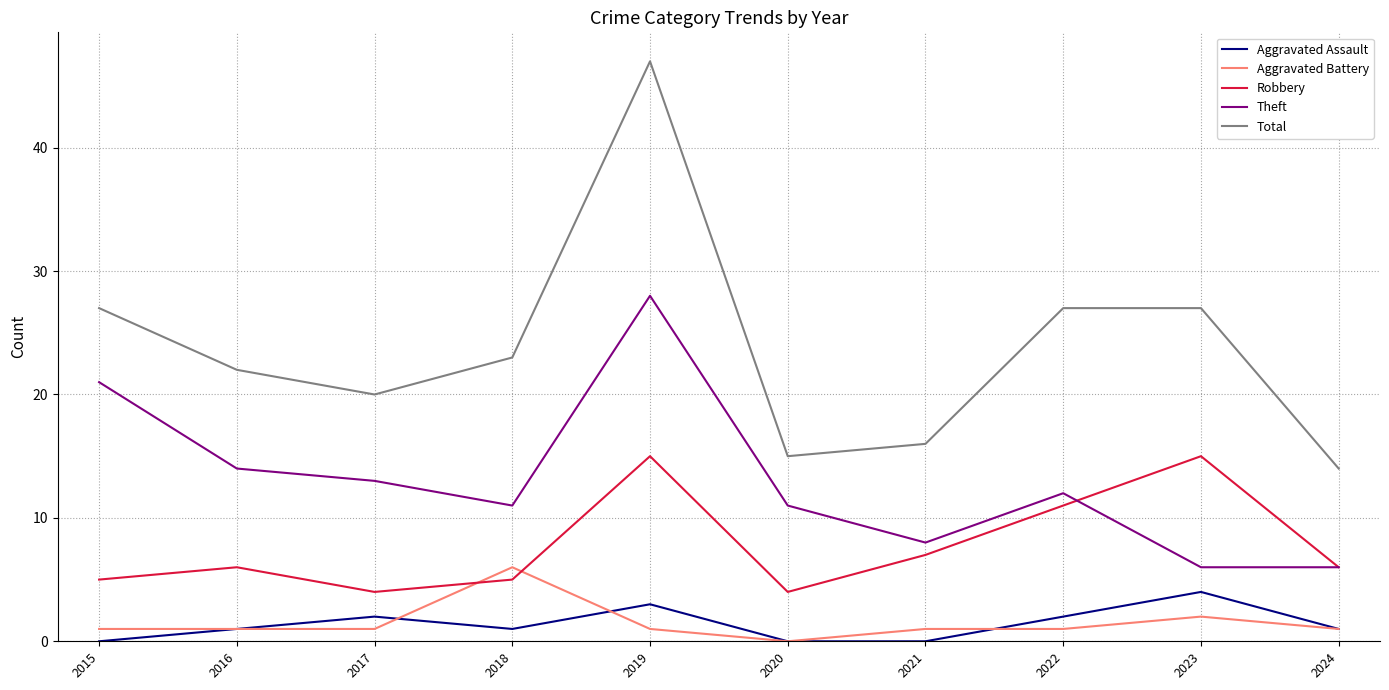

What is the sum of the Aggravated Assault values at 2021 and 2024?

1